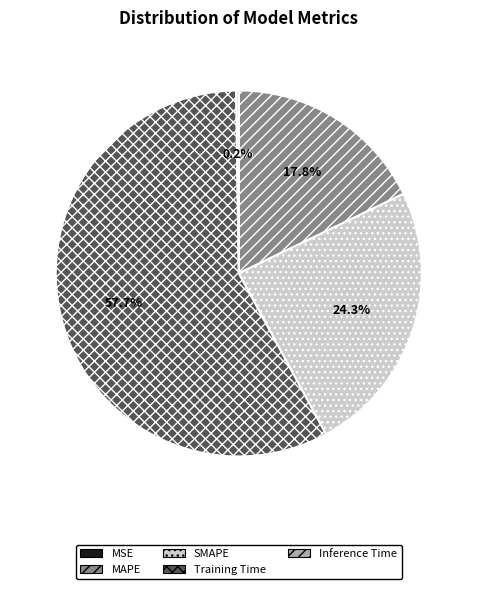

What is the majority slice?

Training Time